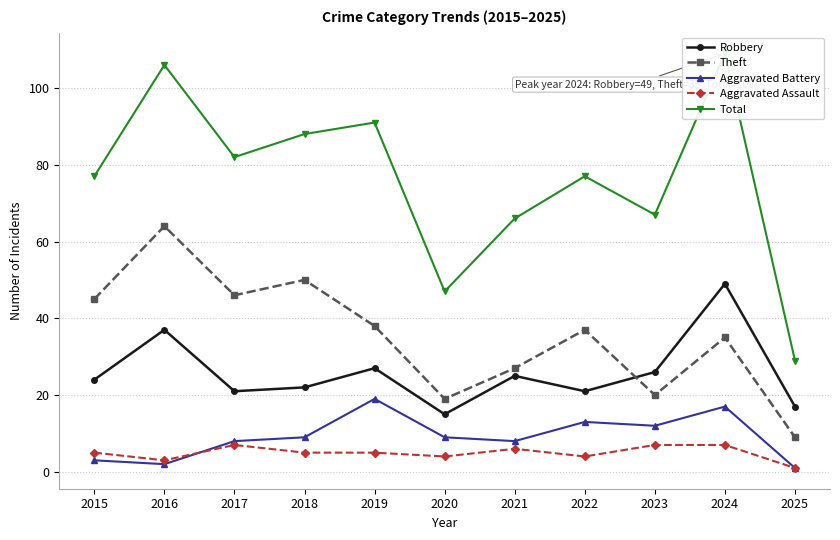

In Aggravated Assault, how many points are lower than both neighbors (excluding endpoints)?

3